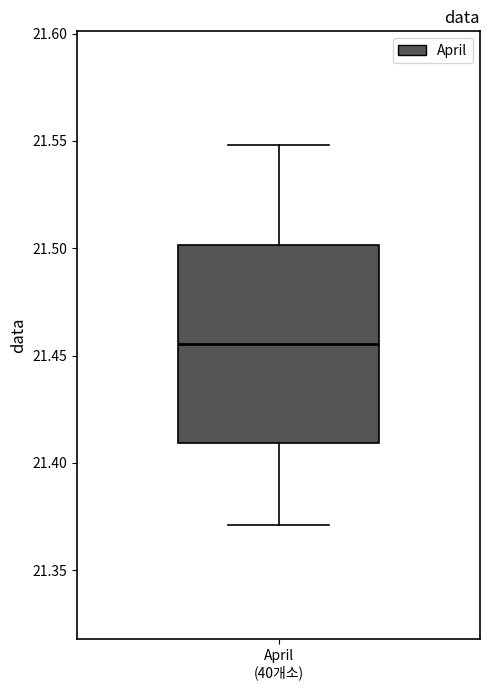

Read this box plot against the y-axis: the position of the median line, the range covered by the box, and the ends of both whiskers. The values are not printed on the chart, so give them approximately, as read against the axis.

median 21.455, box 21.410 to 21.500, whiskers 21.370 to 21.550